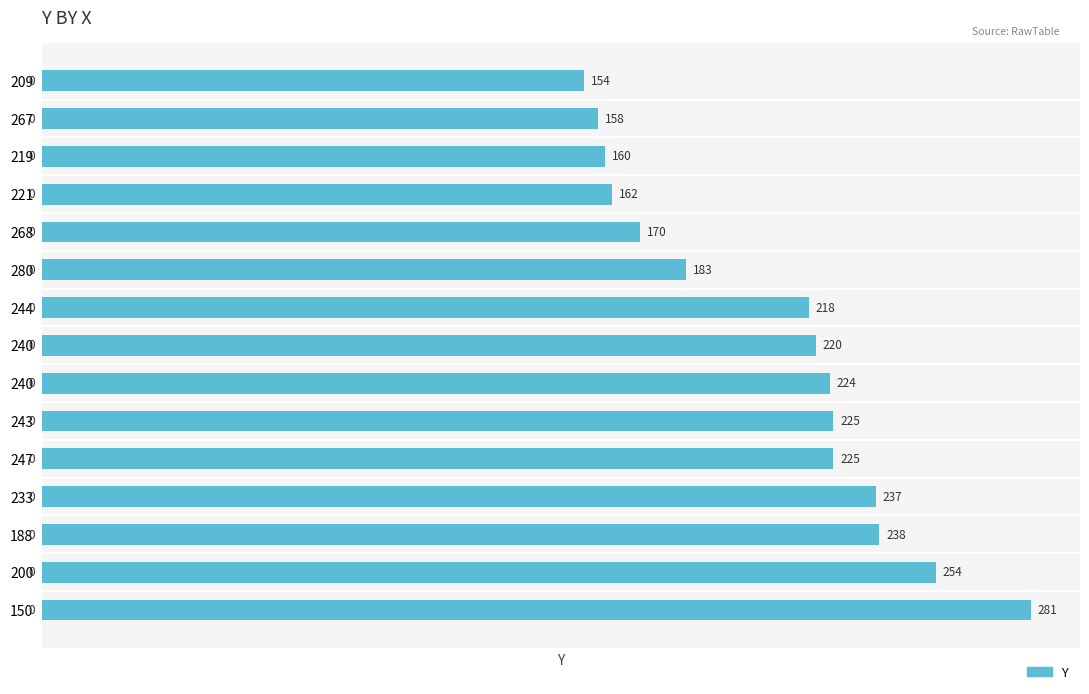

How many values are below 220?

7